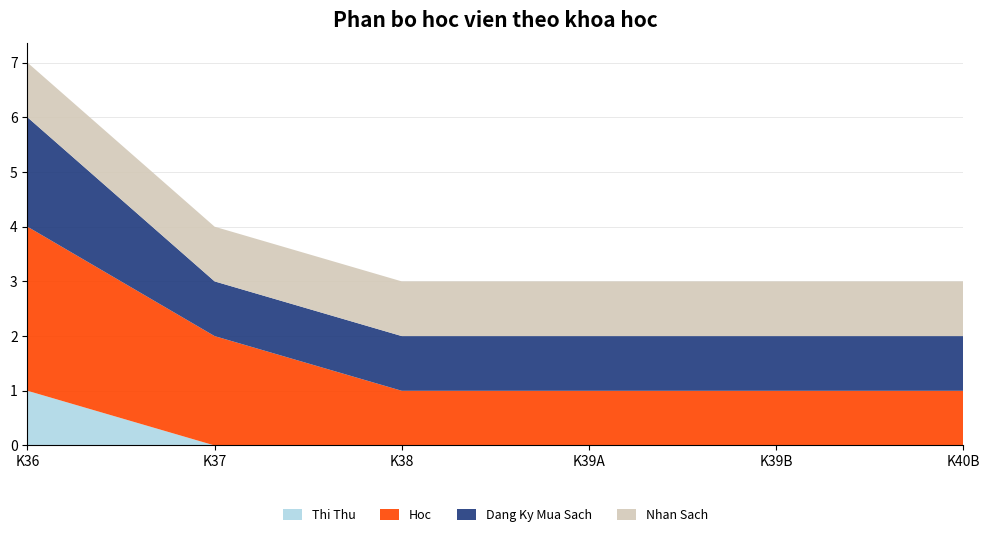

Is the value of Nhan Sach at K39B greater than the value of Dang Ky Mua Sach at K36?

No